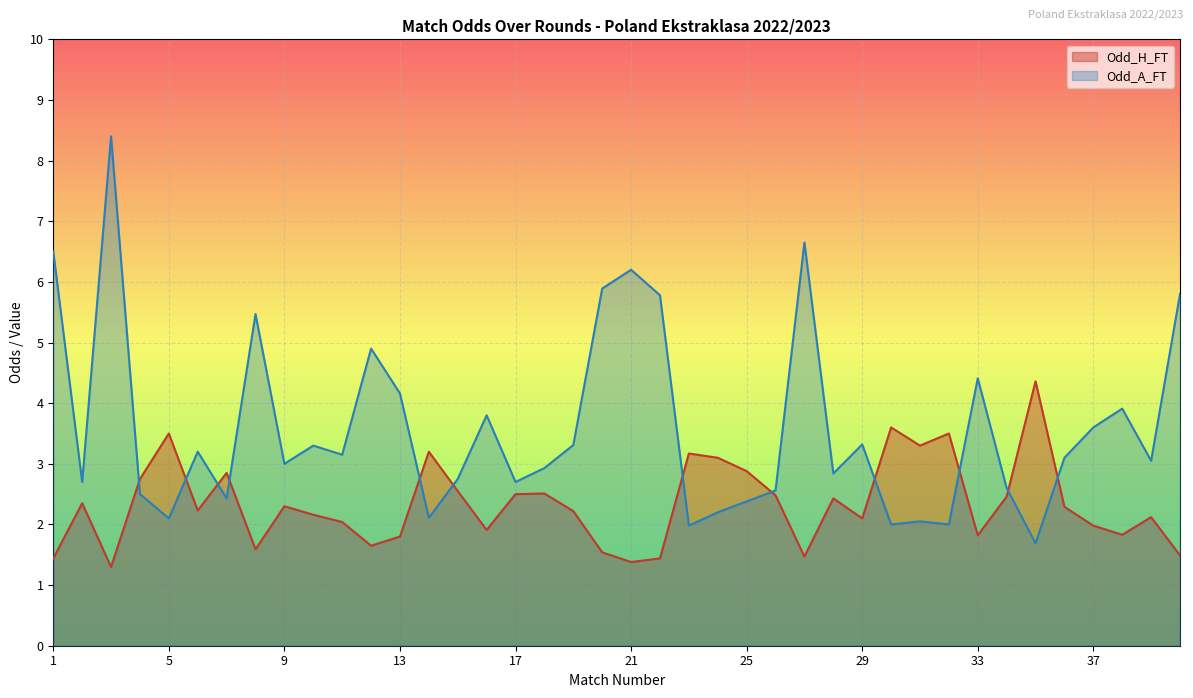

True or false: Odd_H_FT has a value of 3.6 at 10.

False